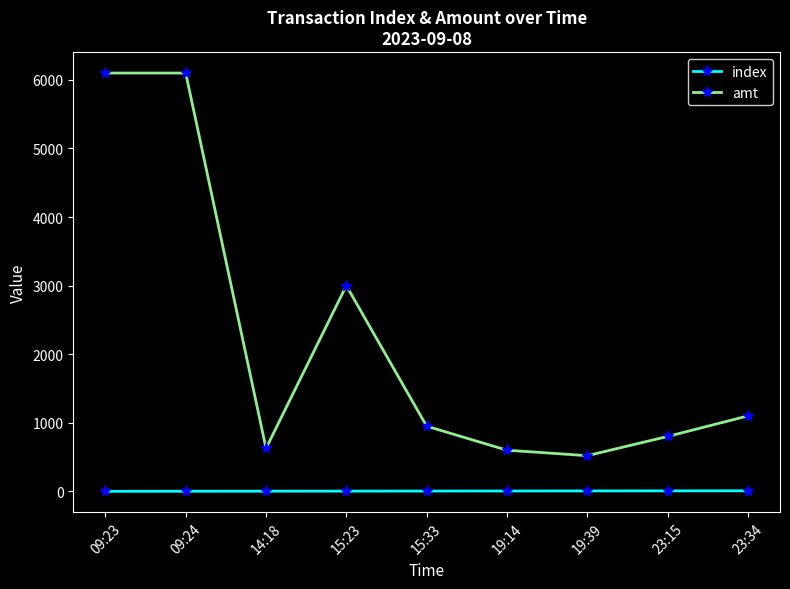

What are all the series names shown in the legend?

index, amt